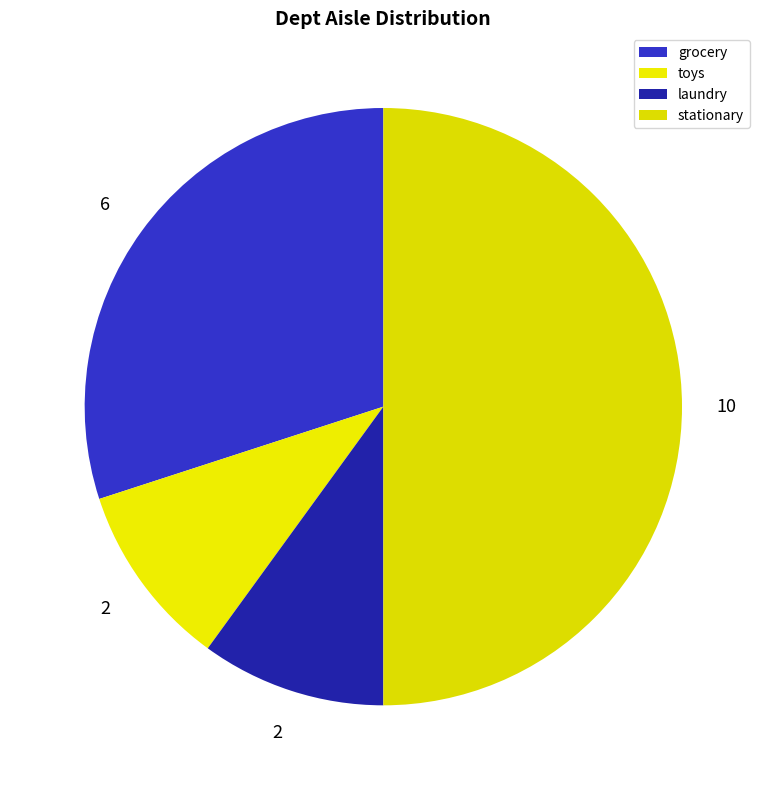

What percentage is the laundry slice, to the nearest percent?

10%